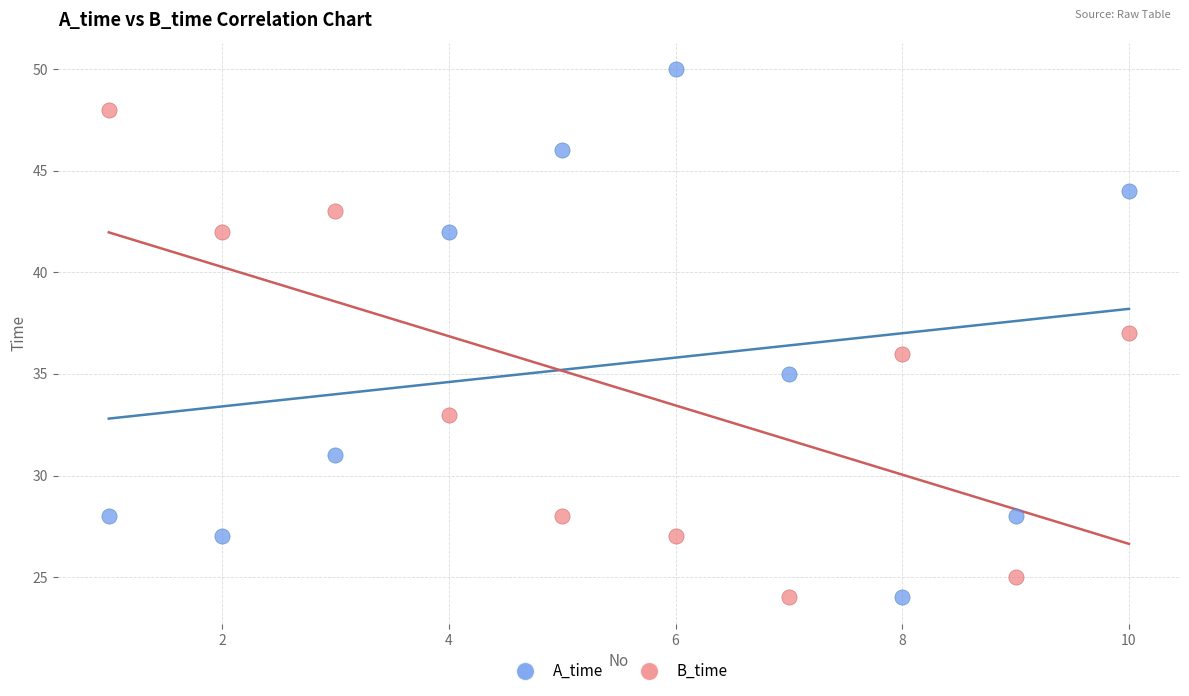

What are all the series names shown in the legend?

A_time, B_time